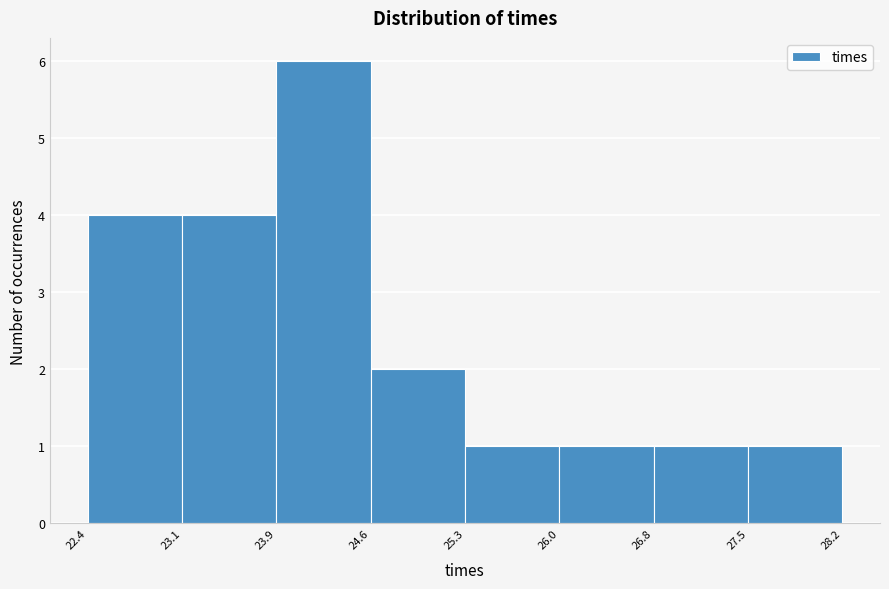

Over which range of the x-axis is the bar tallest?

23.9 to 24.6